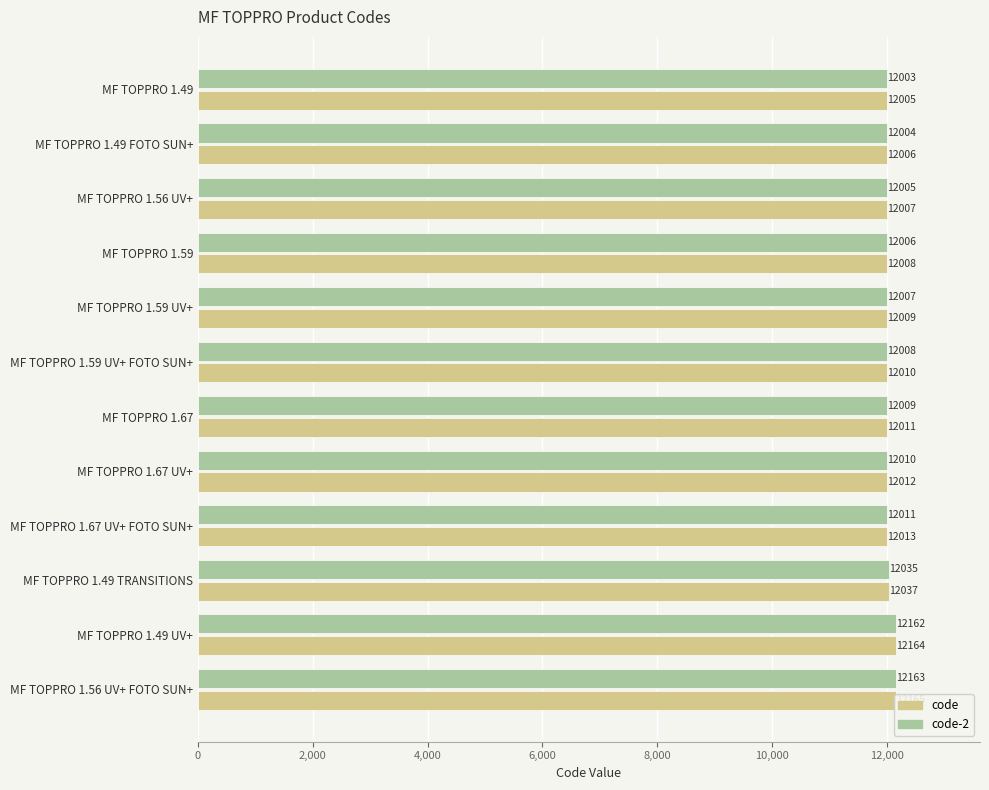

How many bars are there in total?

24